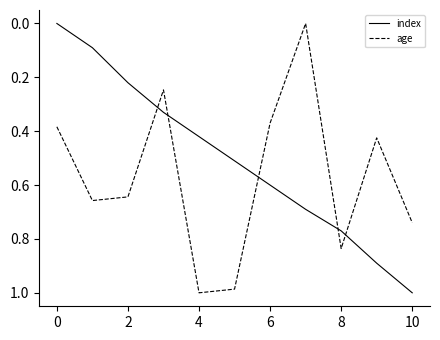

List the series in order of their overall mean, highest first.

age, index